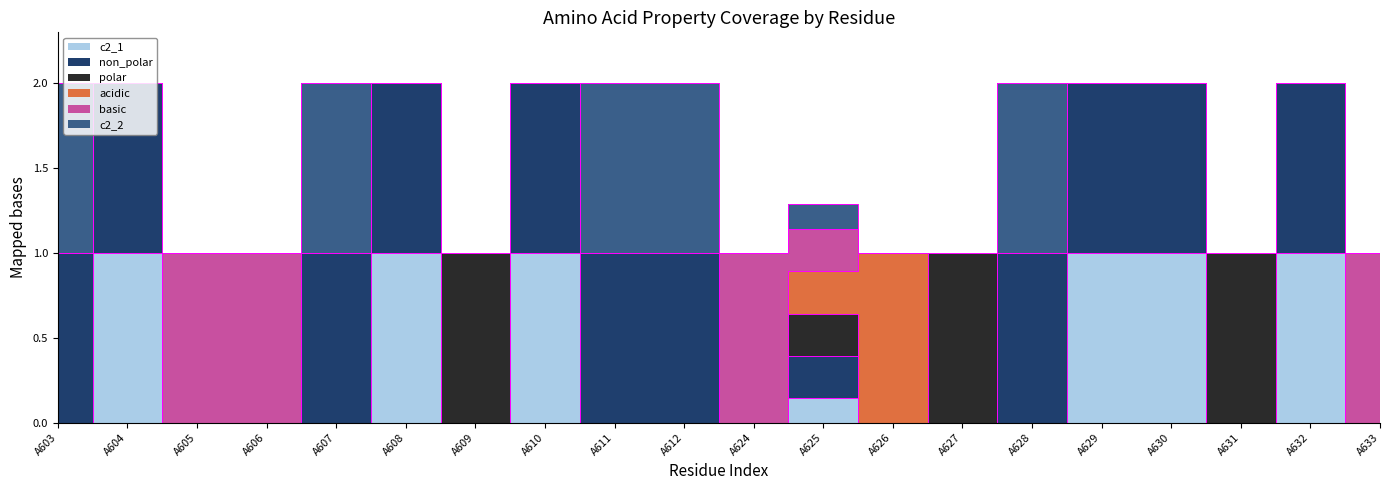

Which has a higher value, A607 or A628?

A607